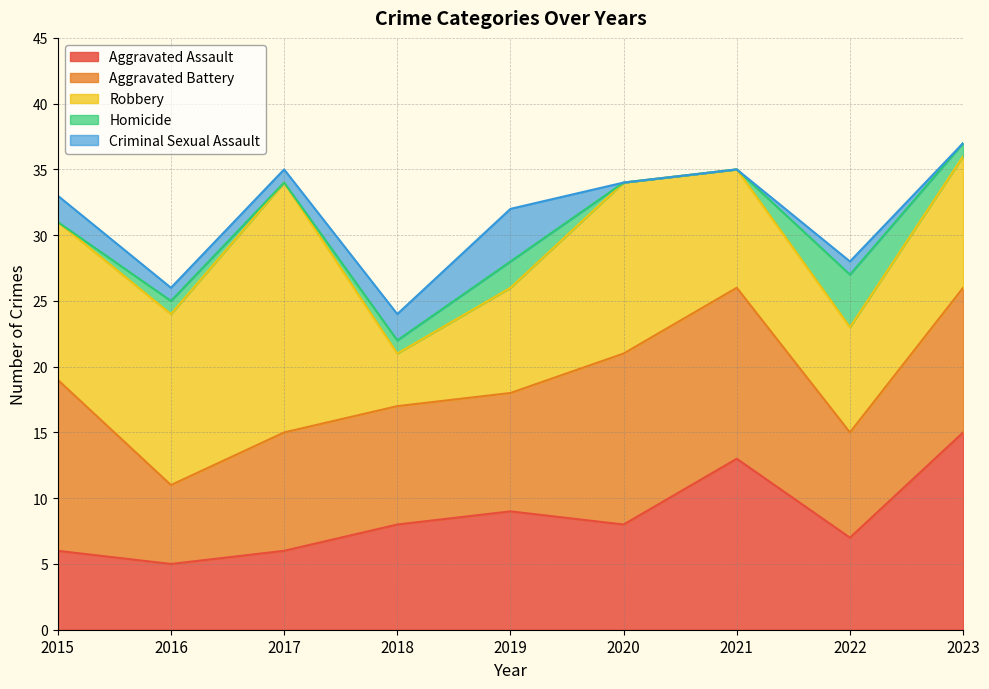

Is it true that Aggravated Assault equals 2 at 2016?

False